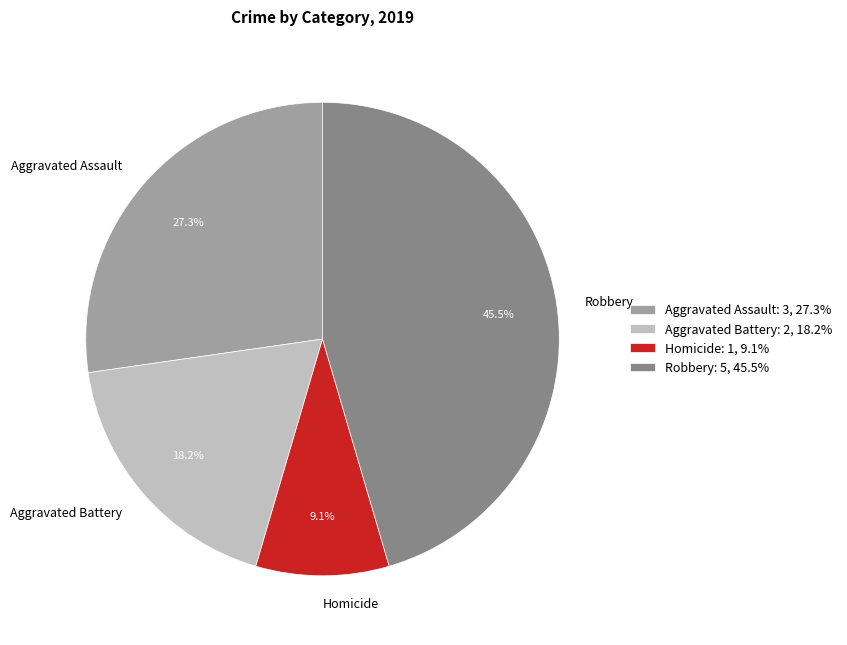

To the nearest percent, what percentage of the pie is Homicide?

9%